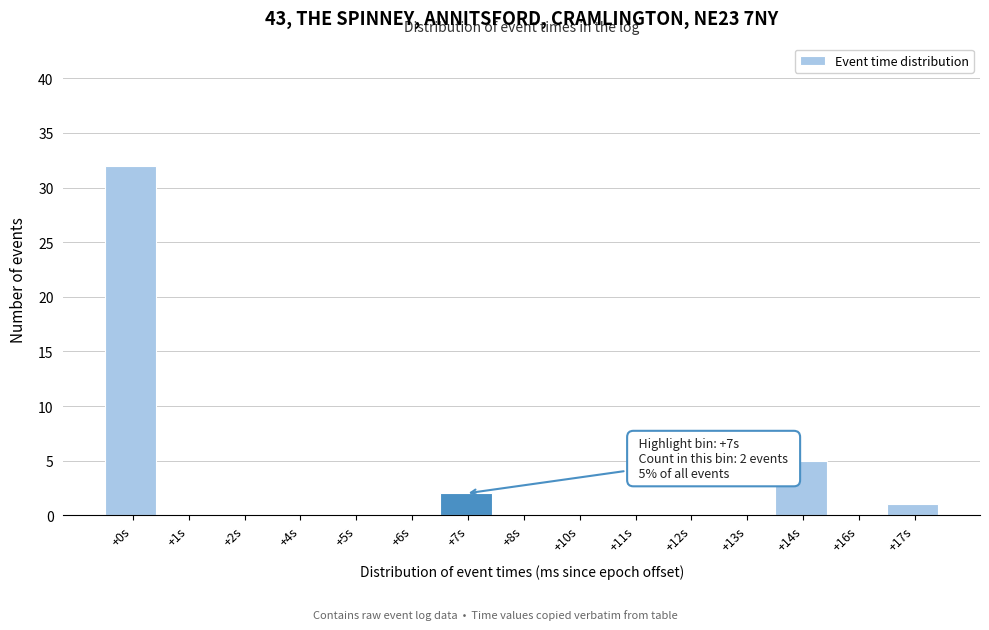

Reading left to right, list all the values displayed in this chart.

+0s=32	+1s=0	+2s=0	+4s=0	+5s=0	+6s=0	+7s=2	+8s=0	+10s=0	+11s=0	+12s=0	+13s=0	+14s=5	+16s=0	+17s=1